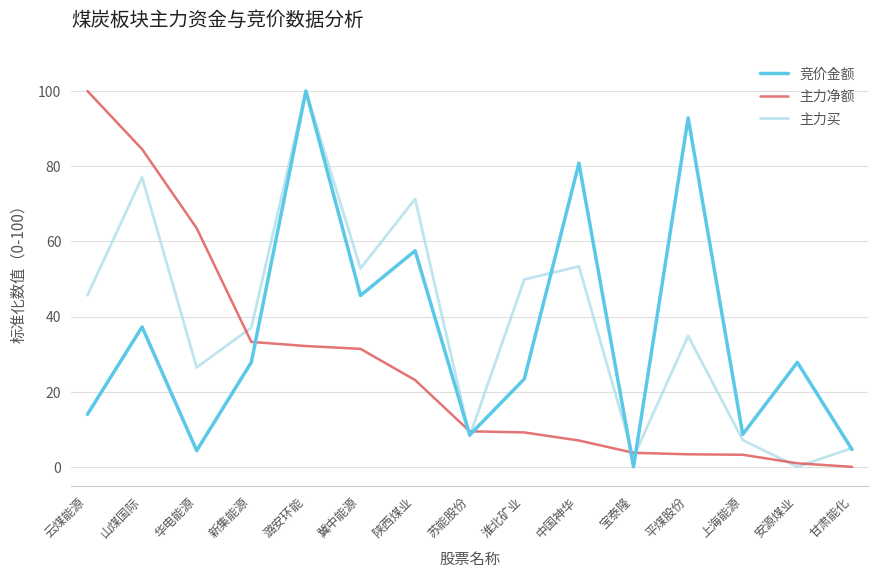

Rank the series at 云煤能源 from lowest to highest value.

竞价金额, 主力买, 主力净额